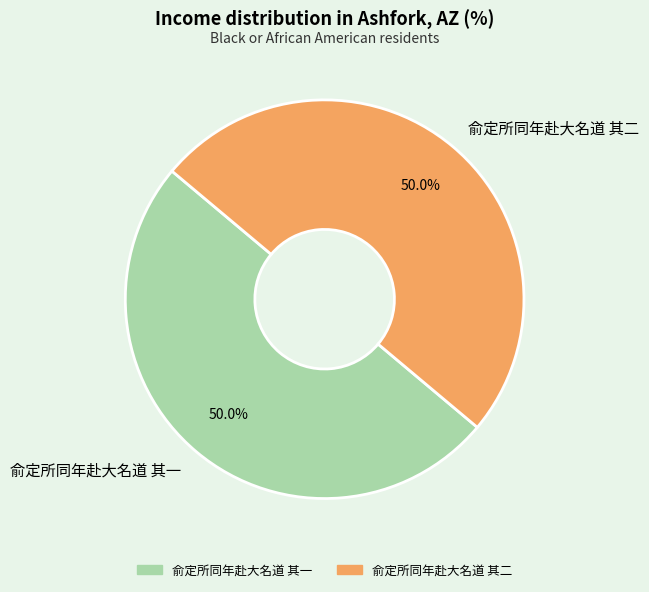

What is the ratio of the value at 俞定所同年赴大名道 其一 to the value at 俞定所同年赴大名道 其二?

1.0